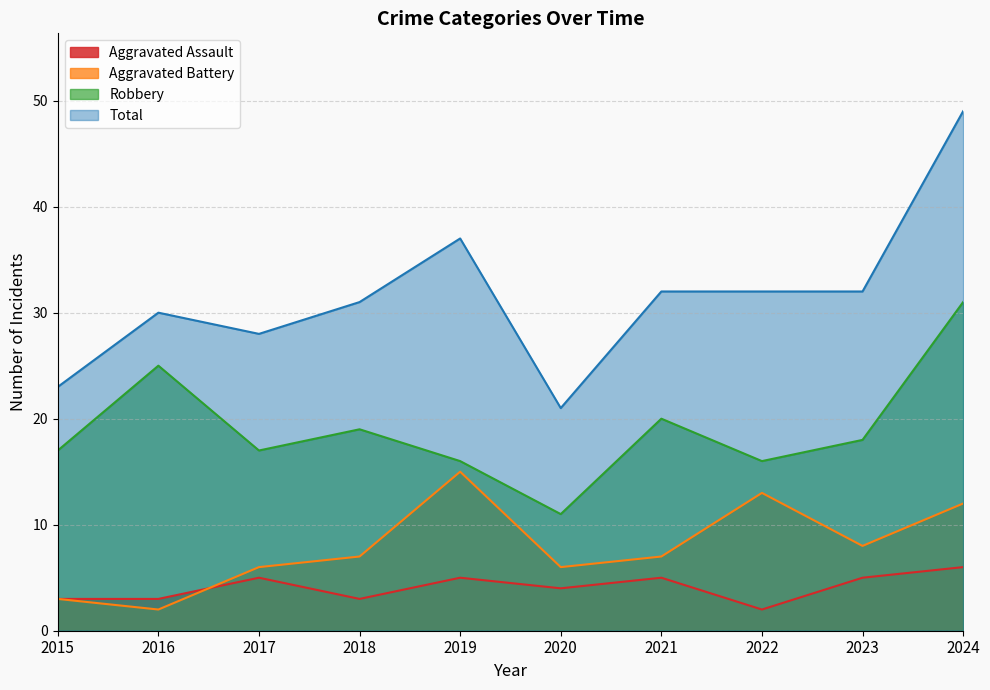

What is the value of the Robbery point at the 7th from the left?

20